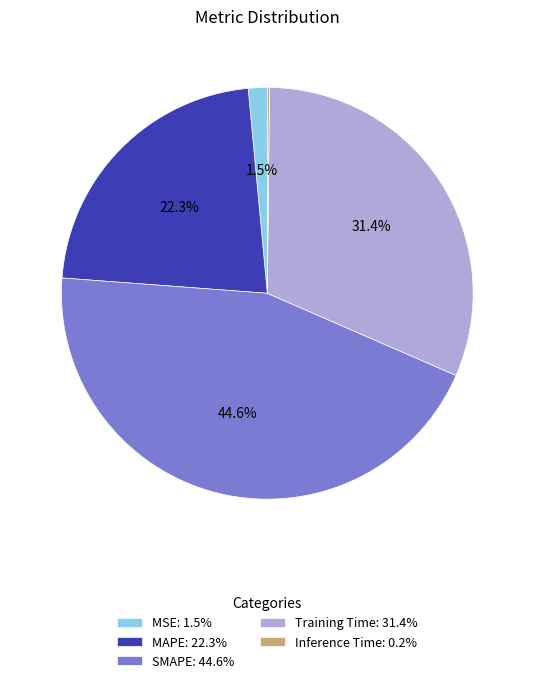

To the nearest percent, what is the difference between the MSE and Training Time slice percentages?

30%